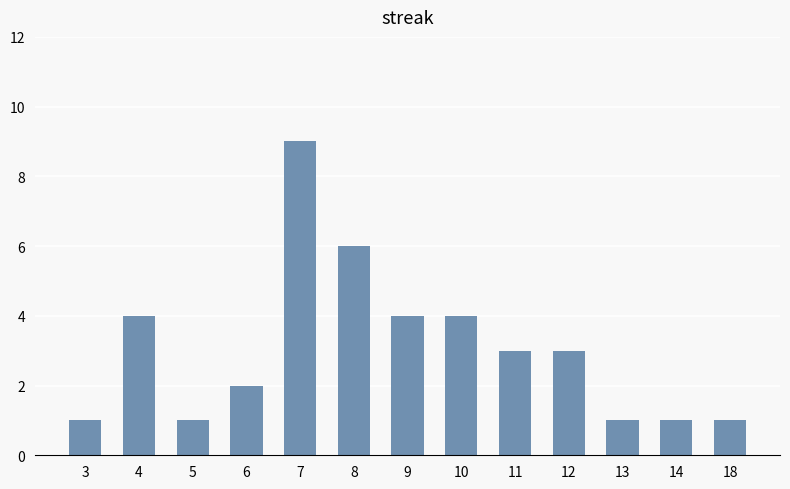

How many series are shown in this chart?

1